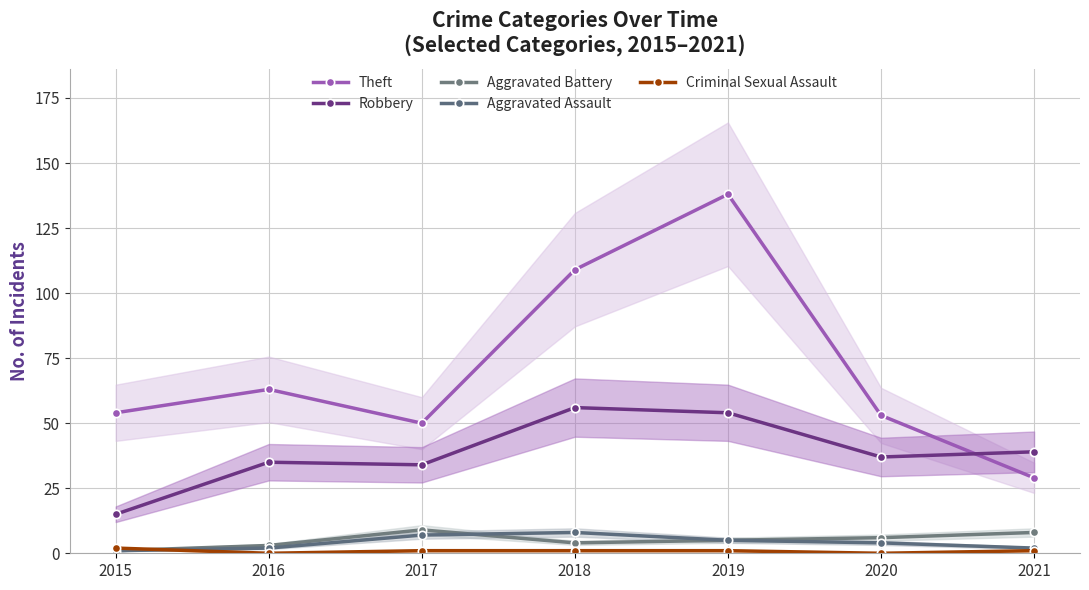

How many lines are shown in the chart?

5